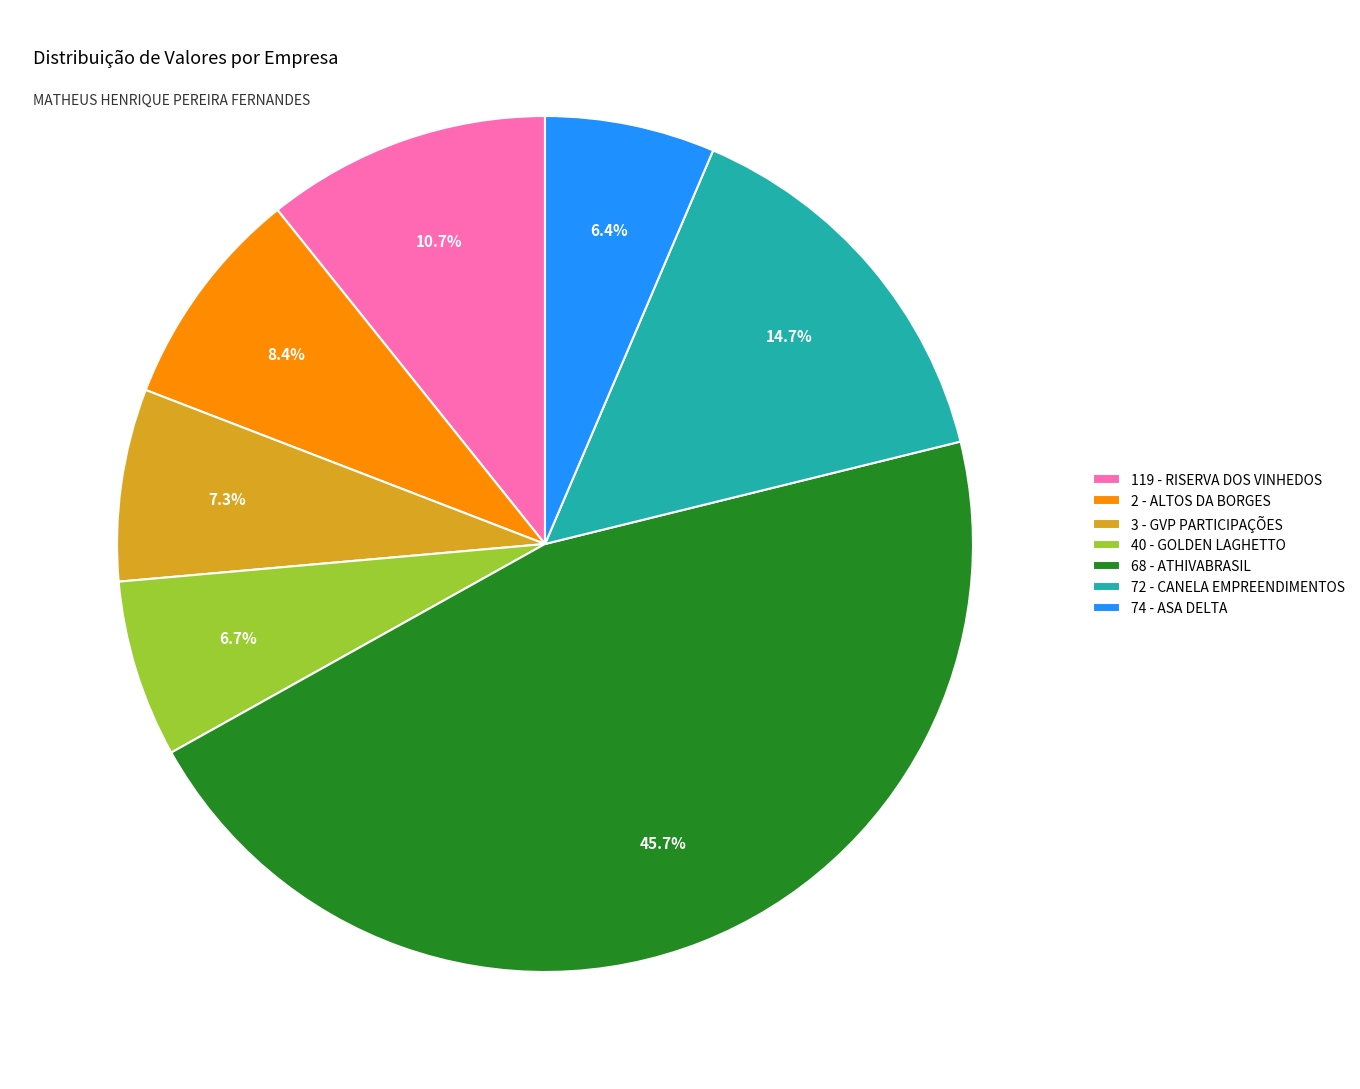

How many segments does this pie chart have?

7